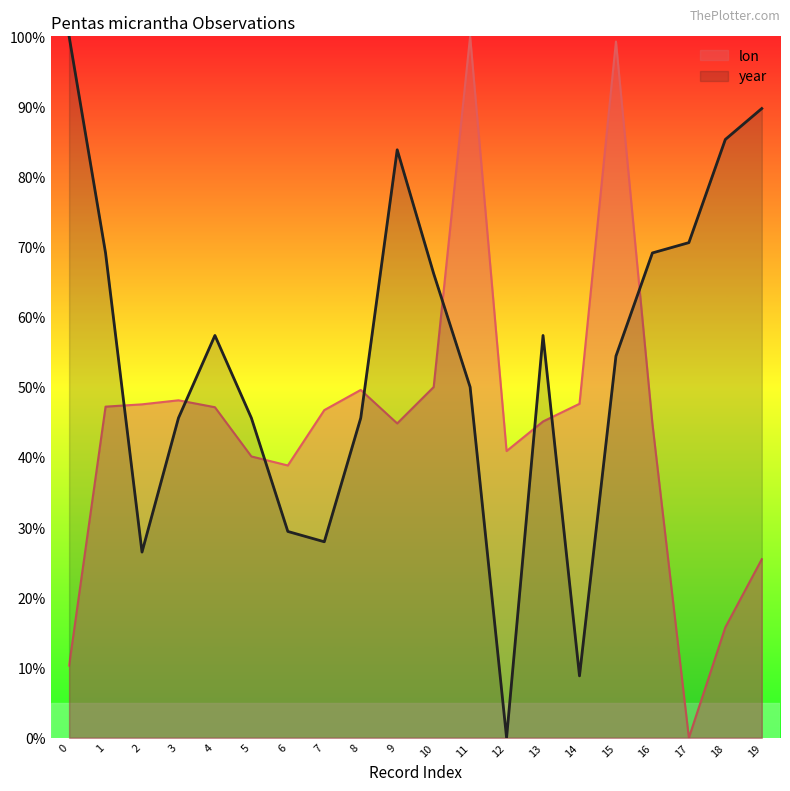

What are all the series names shown in the legend?

lon, year